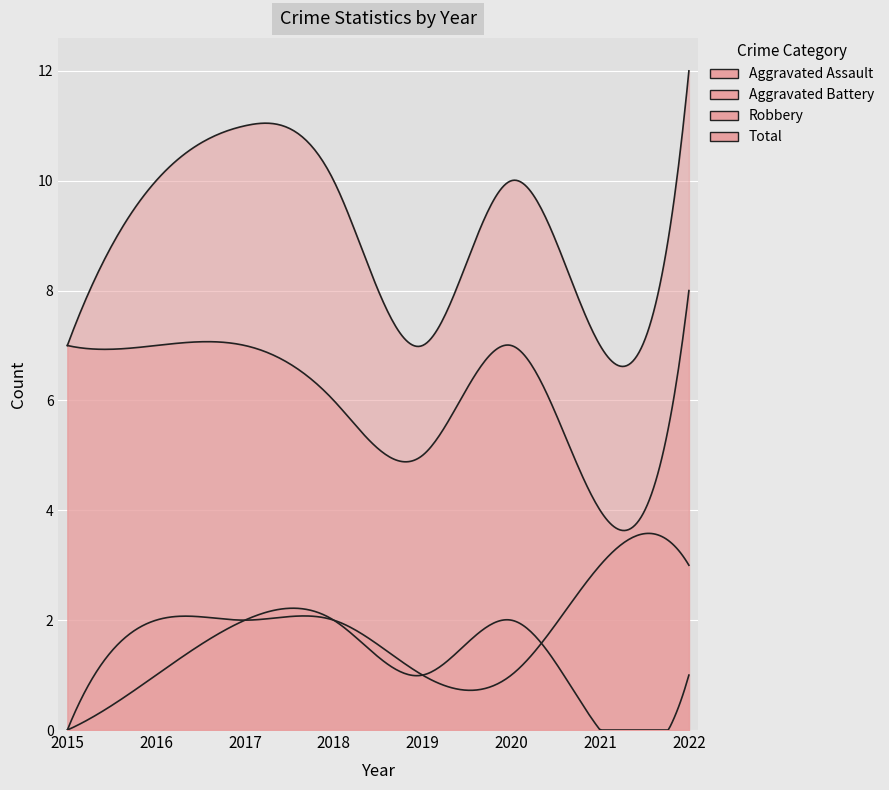

How many interior local peaks does the Robbery series have?

1